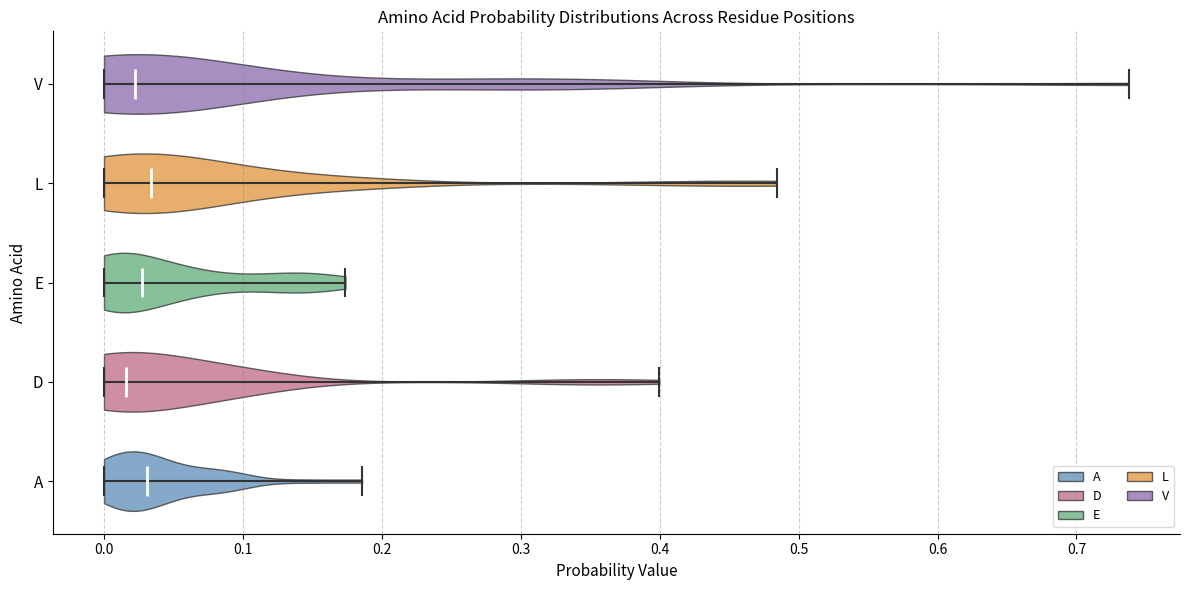

What is the lowest point the violin for D reaches on the x-axis? The values are not printed on the chart, so give them approximately, as read against the axis.

0.00